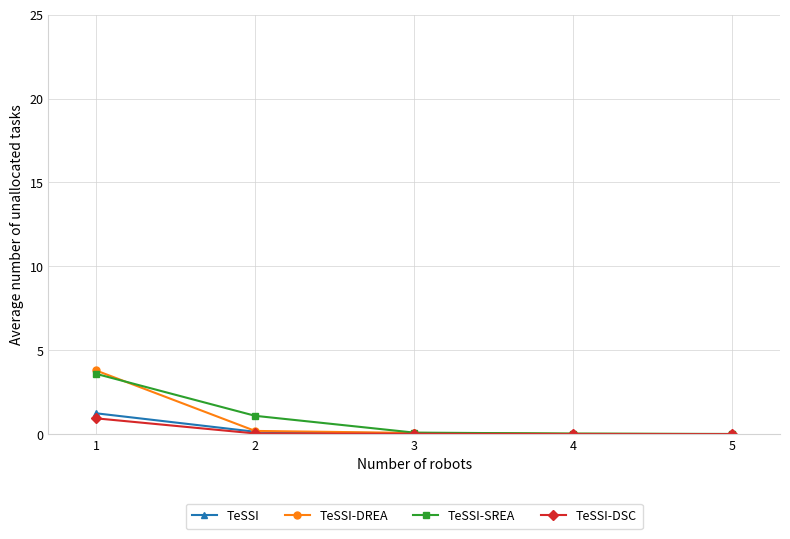

What is the maximum value shown in the chart?

3.8